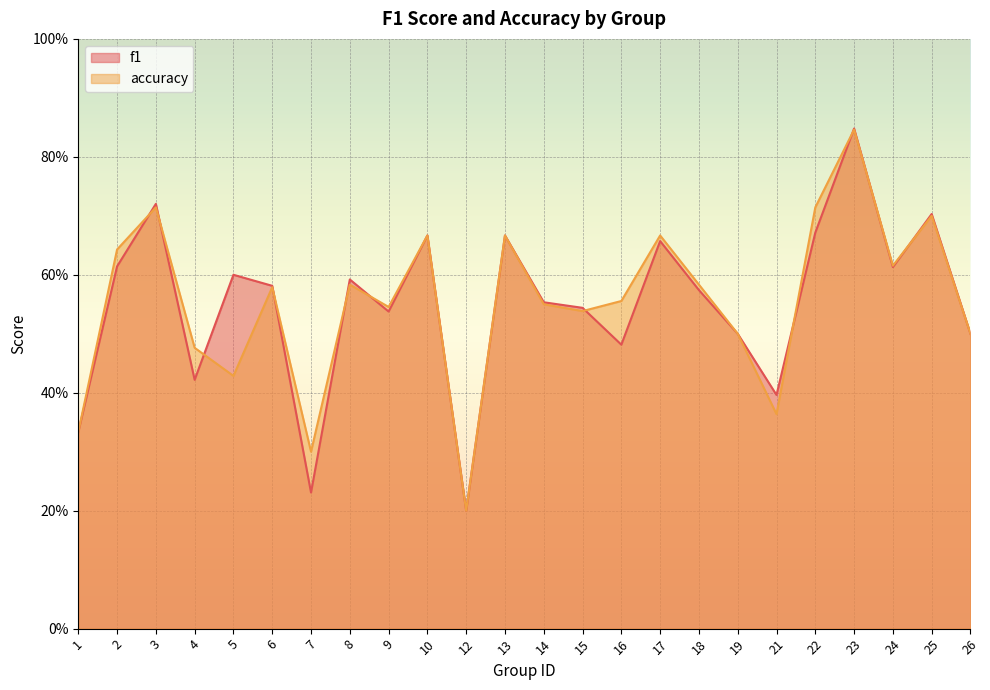

What are all the series names shown in the legend?

f1, accuracy